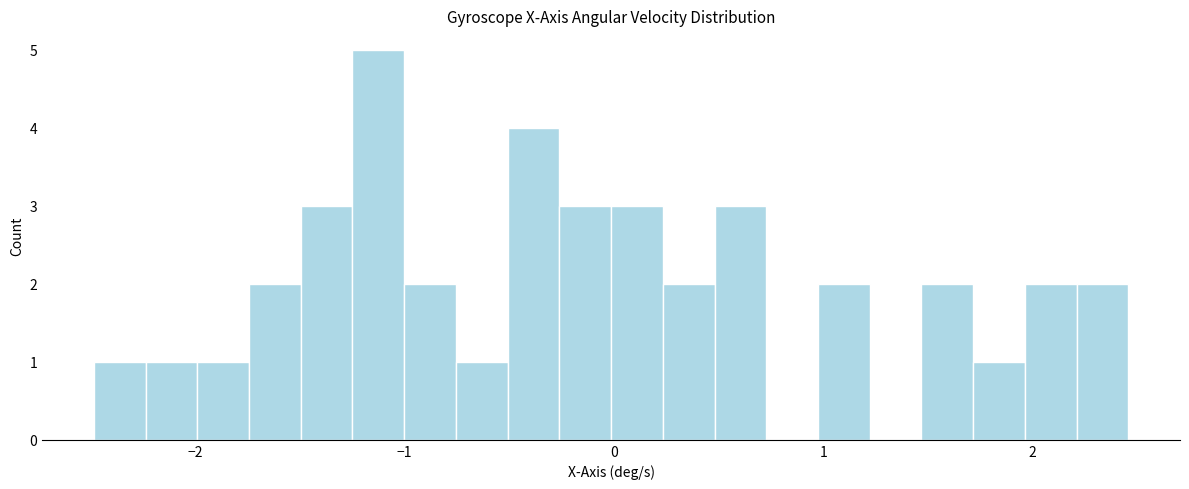

Around what value on the x-axis is the tallest bar? Give the approximate position of its centre, as read against the axis.

-1.1